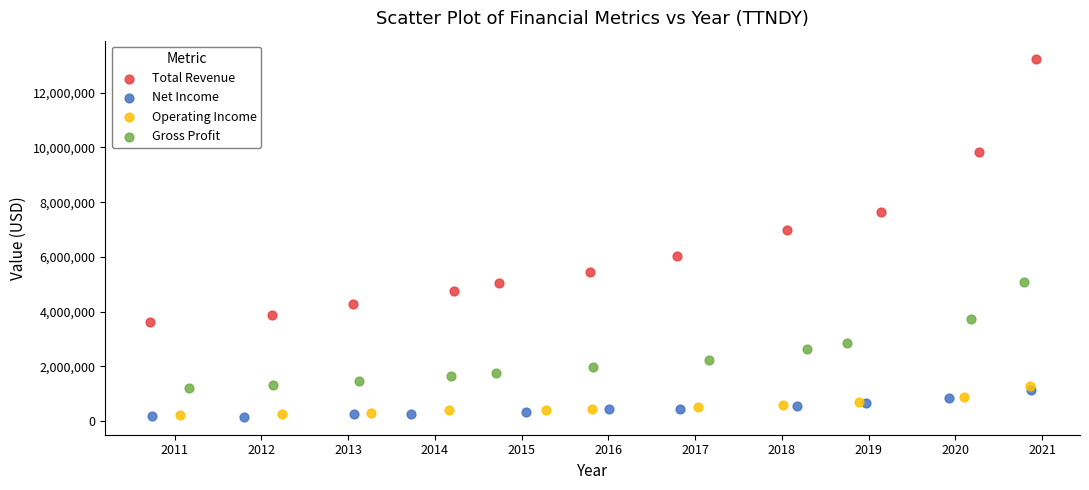

What are all the series names shown in the legend?

Total Revenue, Net Income, Operating Income, Gross Profit